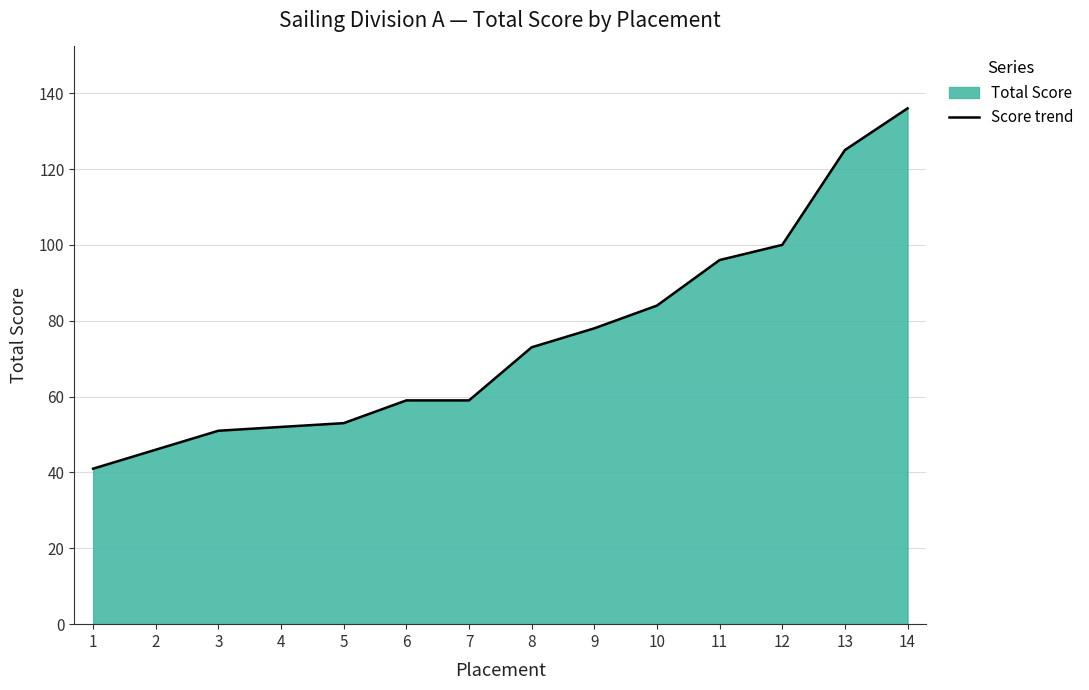

What value does the data have at 11, to the nearest 10?

100